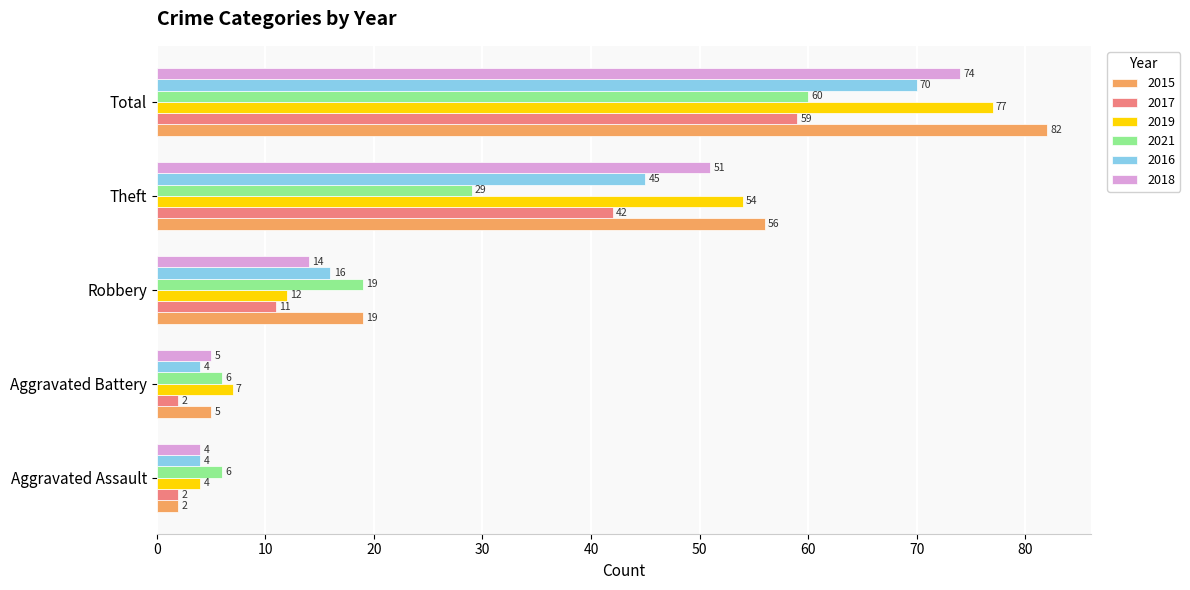

Is the value of 2015 at Robbery greater than the value of 2019 at Aggravated Assault?

Yes